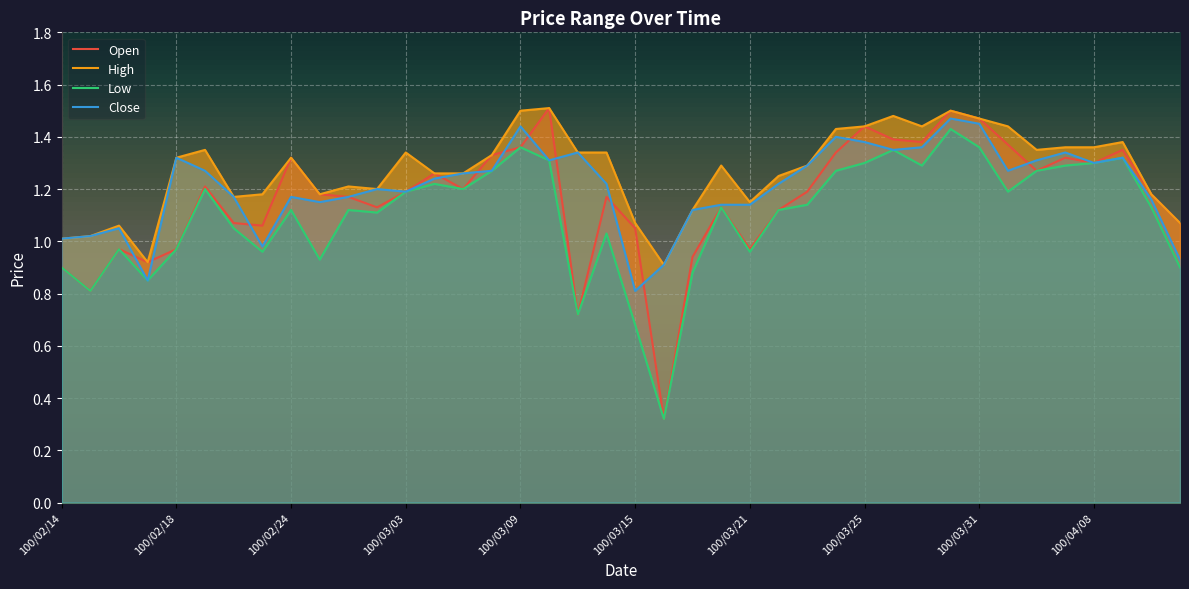

What is the approximate value of High at 100/03/28?

1.5